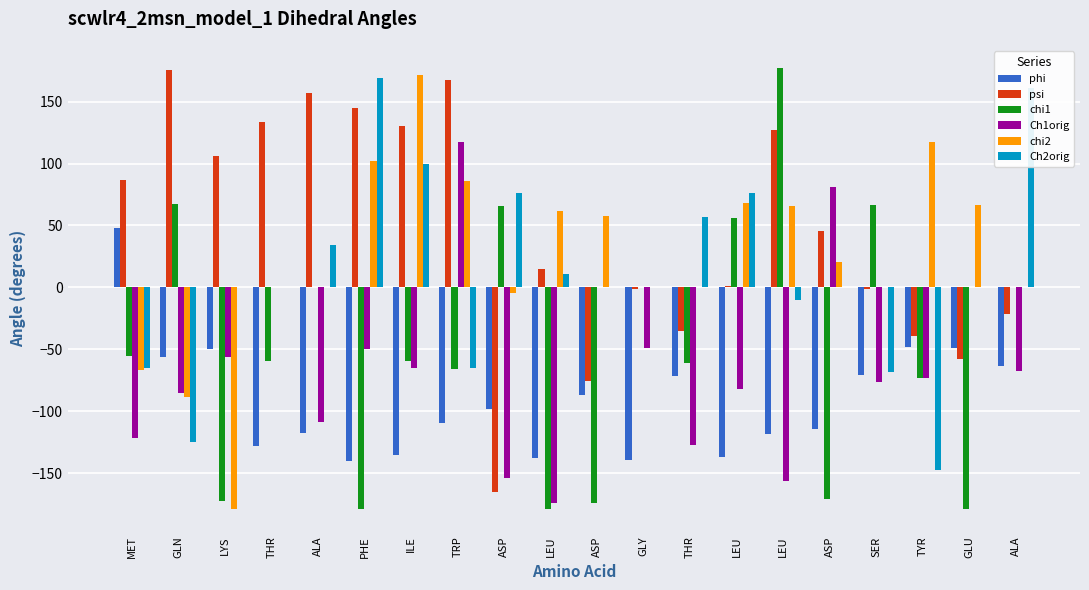

What is the difference between the Ch2orig values at MET and GLY?

65.1